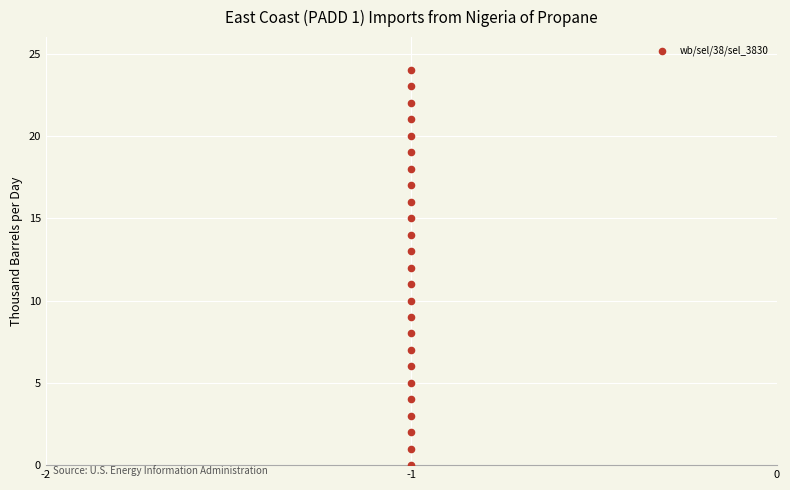

What is the range of Y values (max minus min)?

24